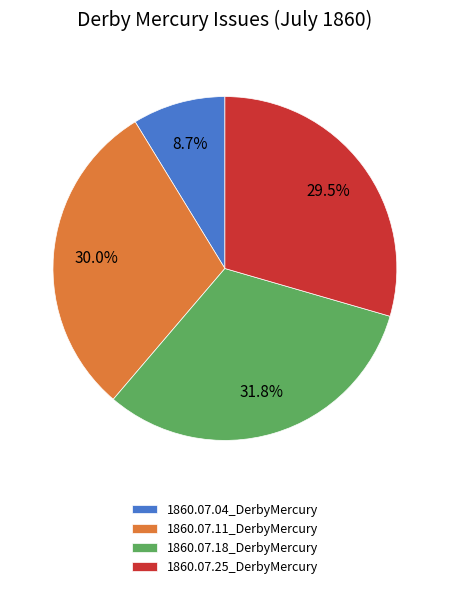

What is the smallest slice in the pie chart?

1860.07.04_DerbyMercury